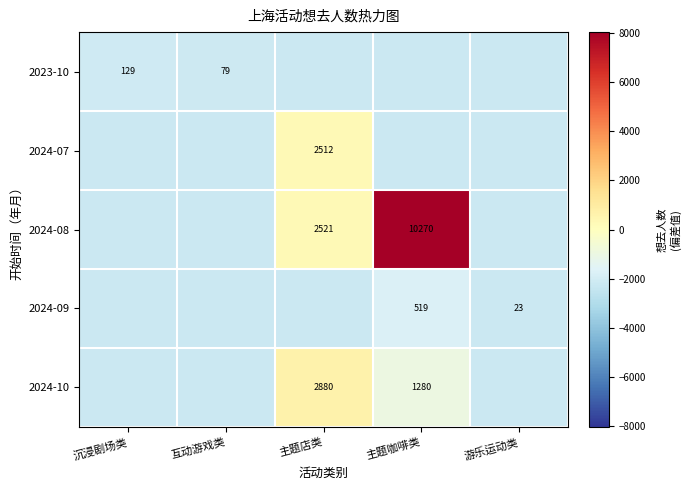

Where does the 2024-09 series first go above -2245?

主题咖啡类